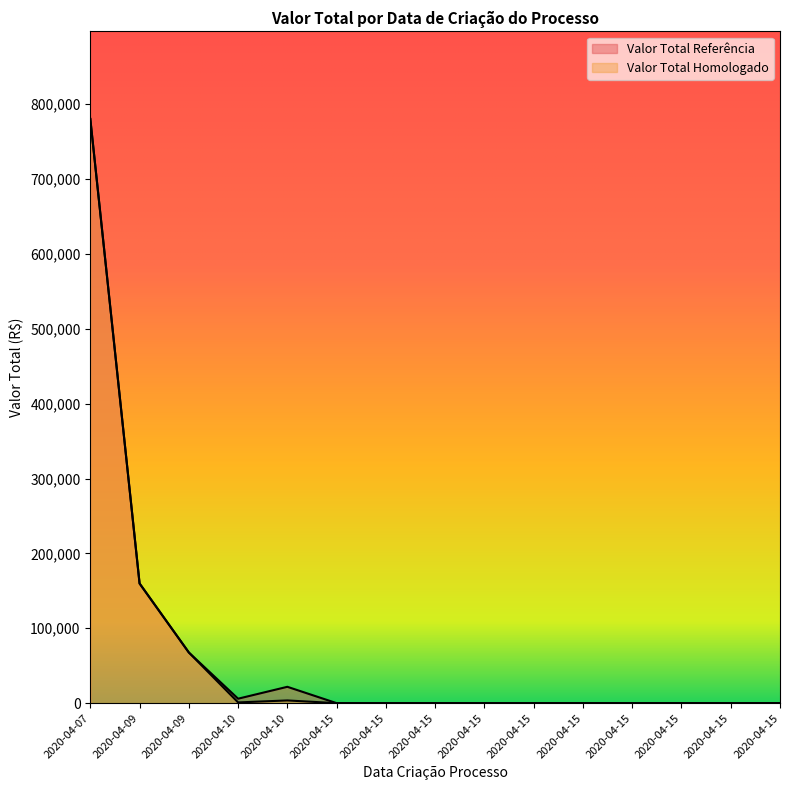

At which label does Valor Total Homologado reach its minimum?

2020-04-15